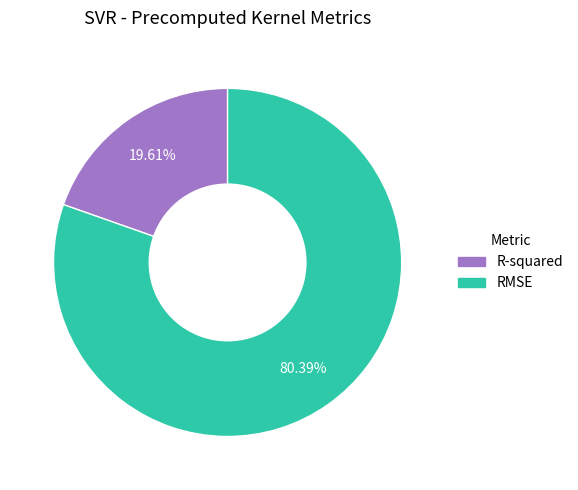

Count the number of slices in the pie.

2